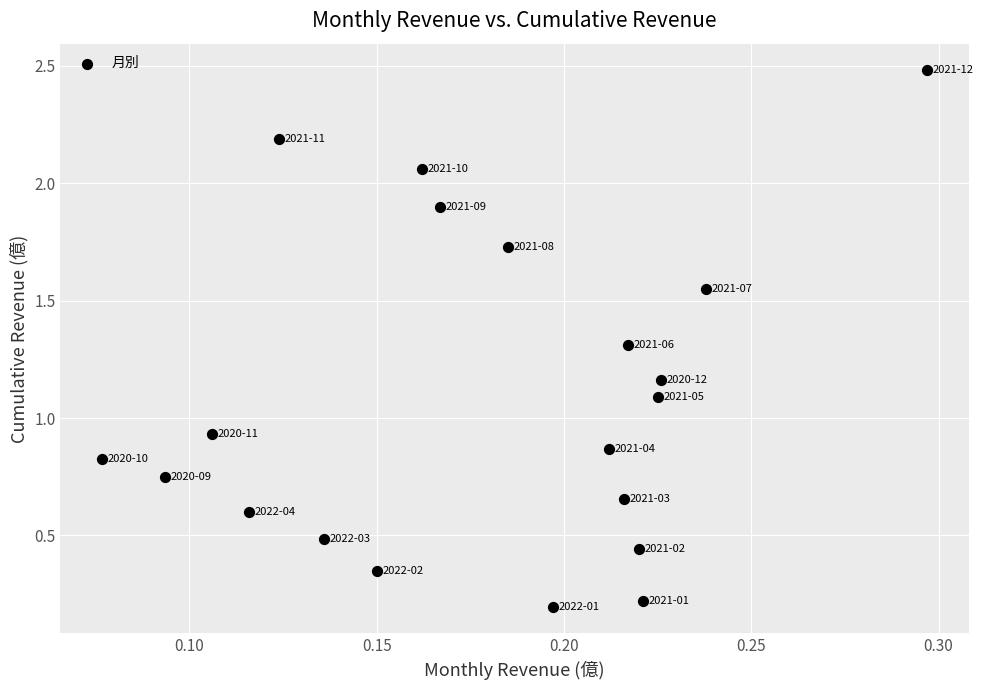

What is the range of Y values (max minus min)?

2.3